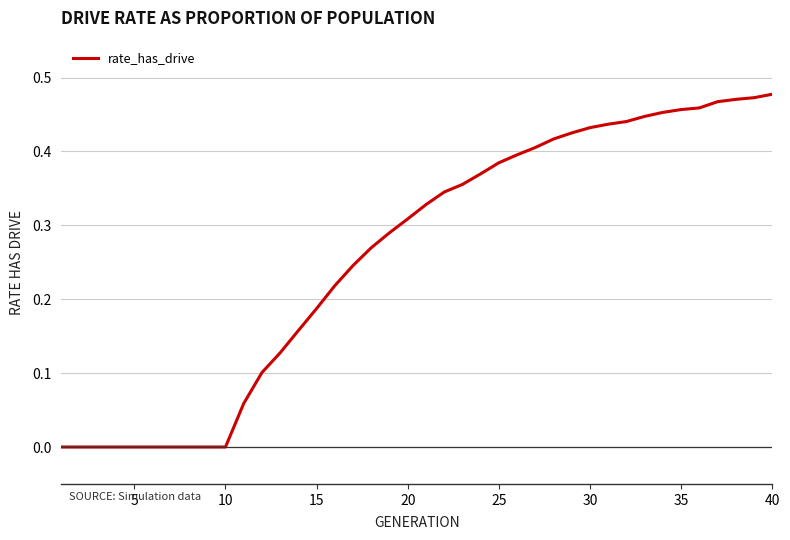

Reading right to left, transcribe all the data shown in this chart.

0.5	0.5	0.5	0.5	0.5	0.5	0.5	0.4	0.4	0.4	0.4	0.4	0.4	0.4	0.4	0.4	0.4	0.4	0.3	0.3	0.3	0.3	0.3	0.2	0.2	0.2	0.2	0.1	0.1	0.1	0.0	0.0	0.0	0.0	0.0	0.0	0.0	0.0	0.0	0.0